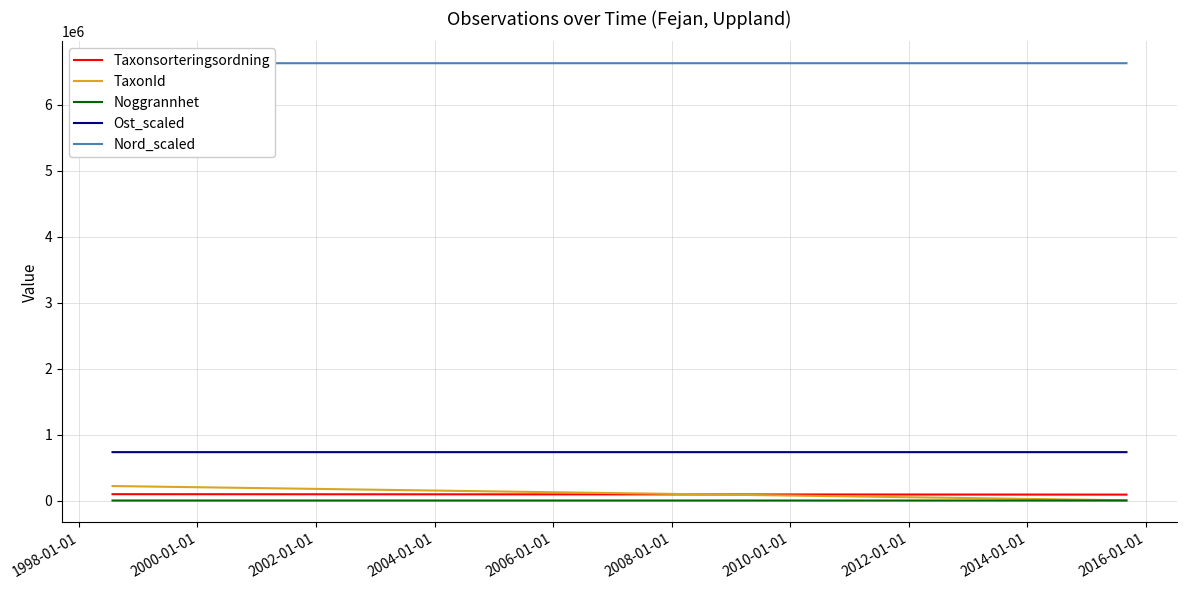

What is the value of the Noggrannhet point at the 2nd from the left?

25